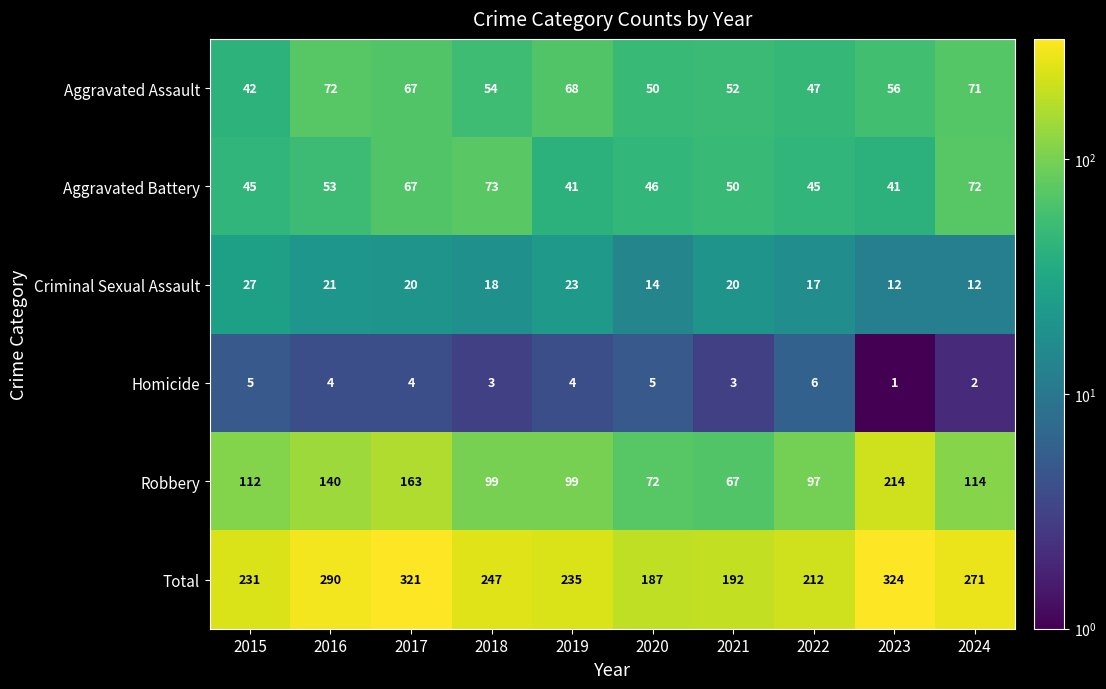

Which category has the highest value across all series?

2023